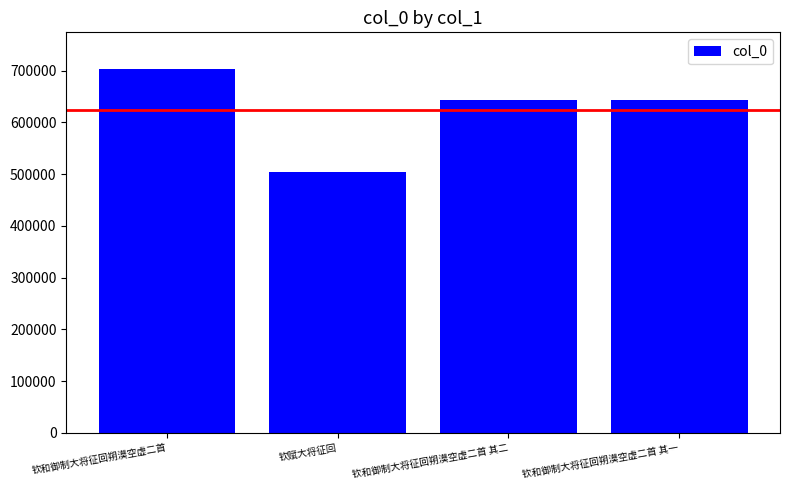

Read the value at 钦和御制大将征回朔漠空虚二首 其一.

644142